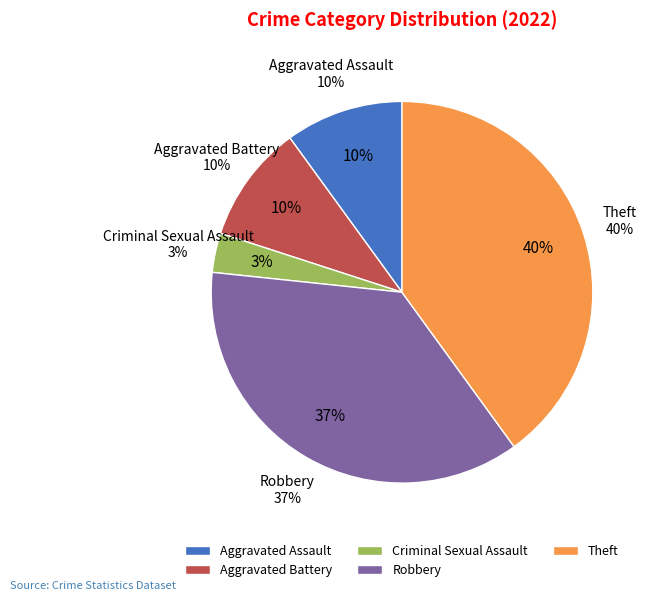

To the nearest percent, what is the combined percentage of Theft and Robbery?

77%